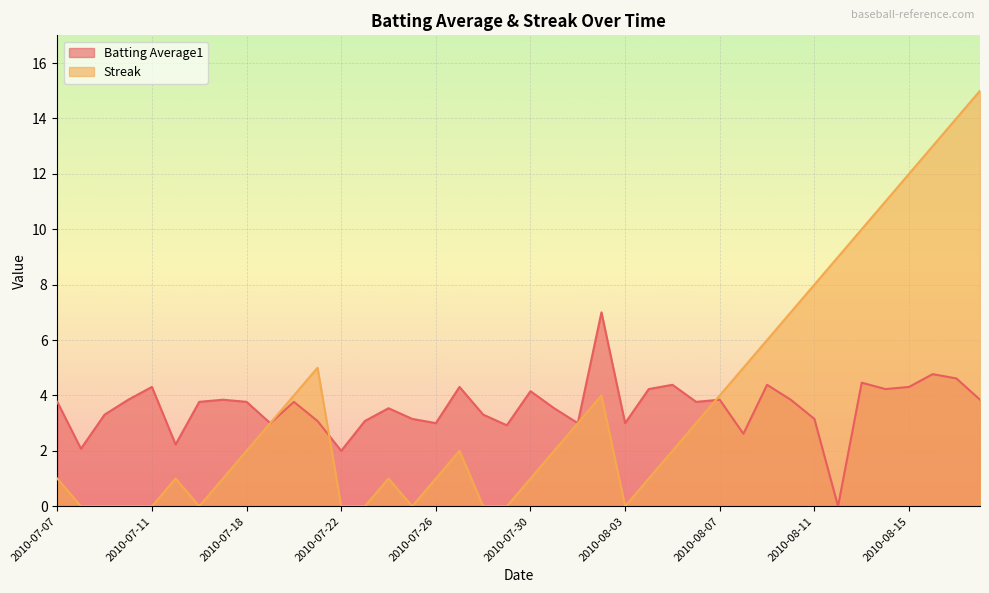

What is the label of the 30th point from the left?

2010-08-08